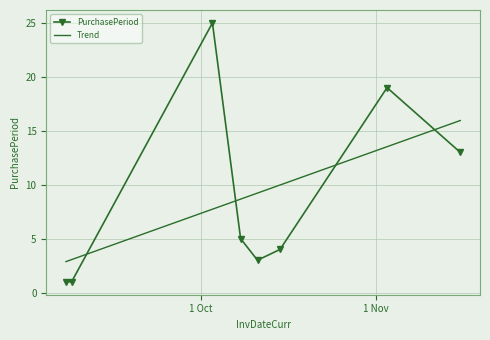

Reading left to right, what are all the values shown in this chart?

1	1	25	5	3	4	19	13